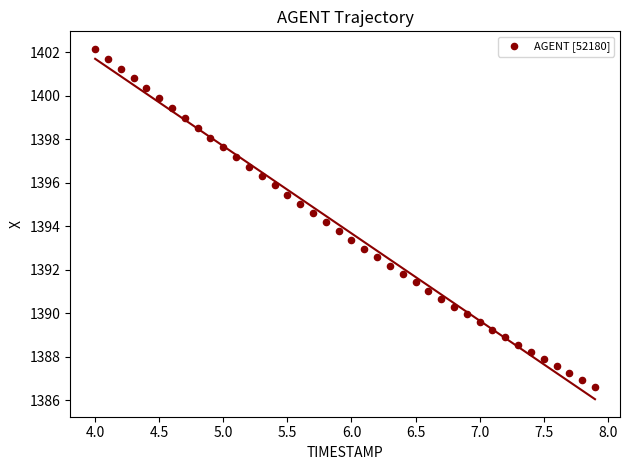

What is the range of X values (max minus min)?

3.9